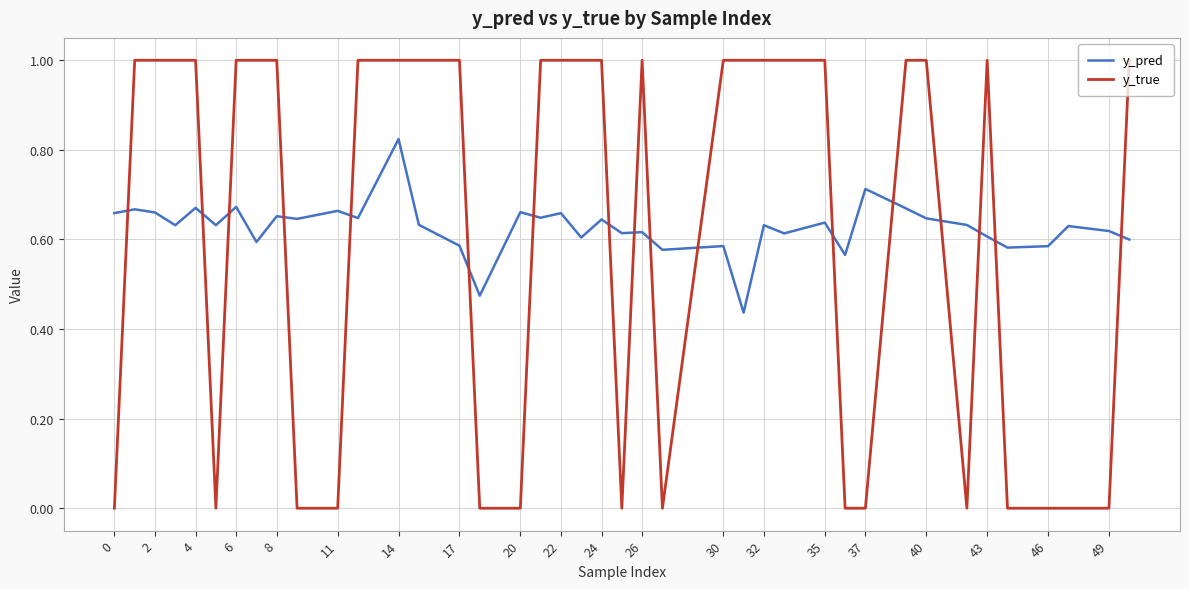

List the series in order of their peak value, lowest first.

y_pred, y_true